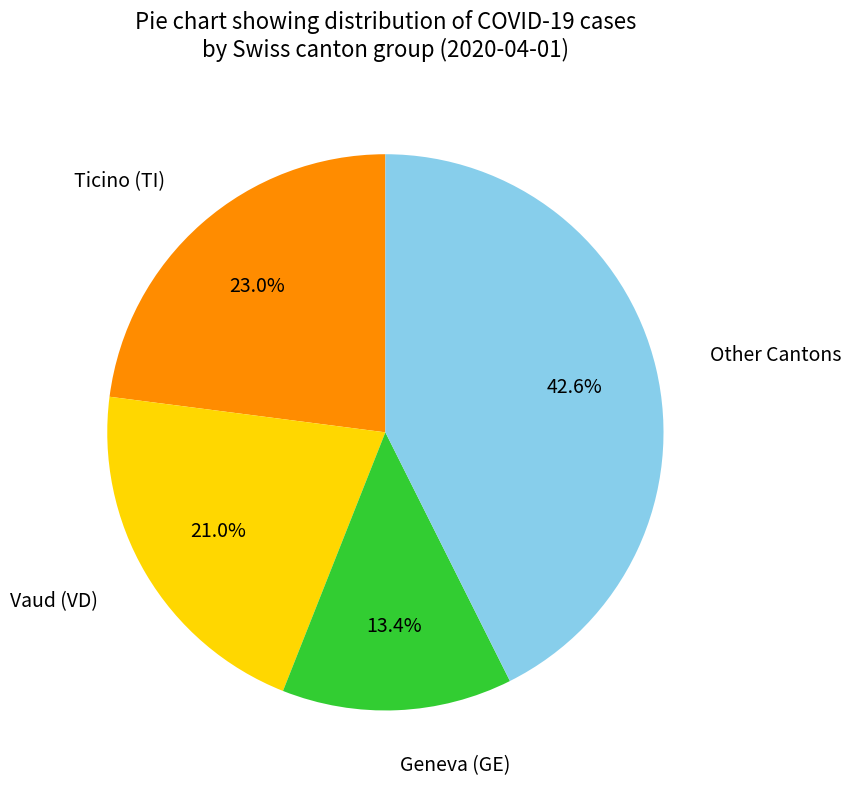

Is there a majority slice in this chart?

No